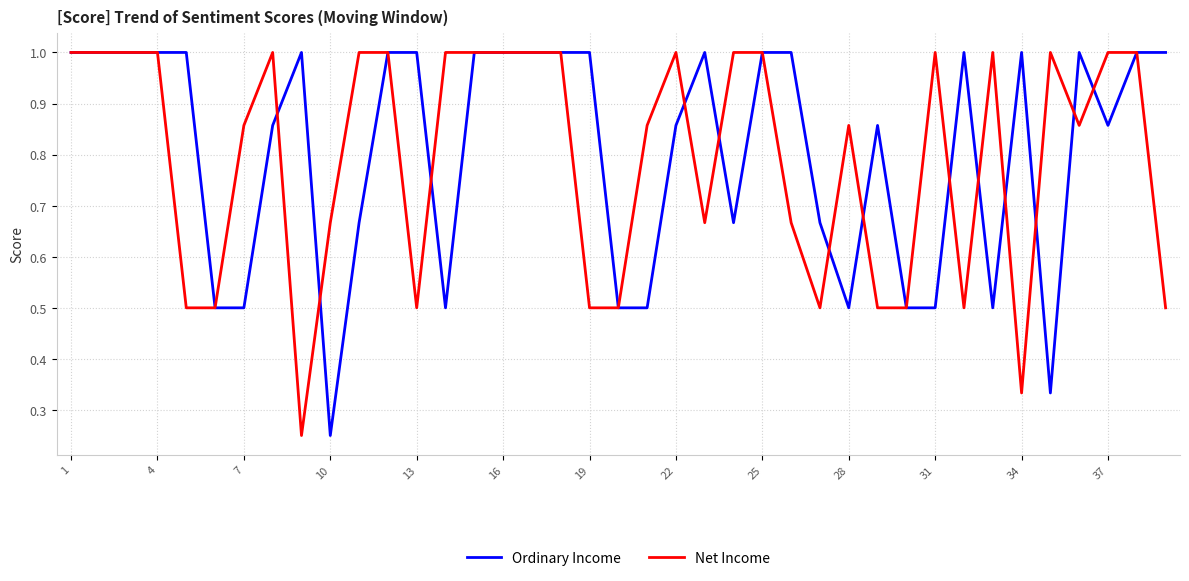

Rank the series at 19 from lowest to highest value.

Net Income, Ordinary Income